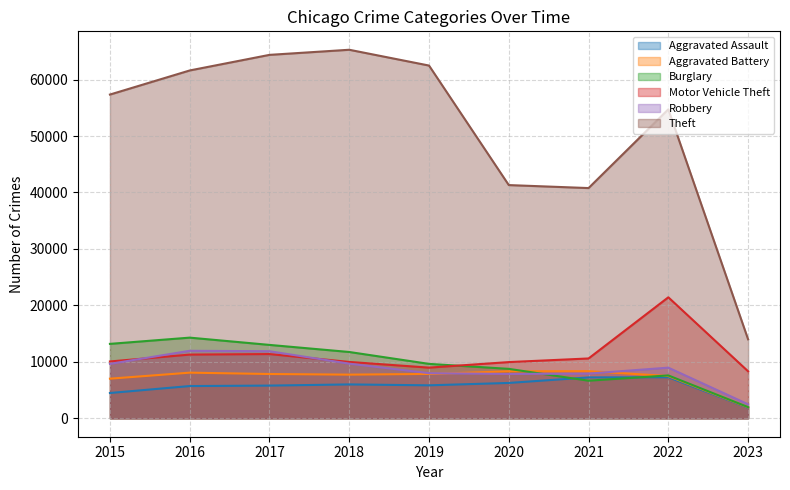

Reading right to left, what are all the values shown in this chart?

Aggravated Assault: 2023=1868	2022=7274	2021=7243	2020=6263	2019=5841	2018=6001	2017=5793	2016=5712	2015=4480
Aggravated Battery: 2023=1933	2022=7488	2021=8348	2020=8319	2019=7857	2018=7734	2017=7845	2016=8085	2015=7018
Burglary: 2023=1979	2022=7594	2021=6658	2020=8757	2019=9639	2018=11746	2017=13001	2016=14289	2015=13184
Motor Vehicle Theft: 2023=8324	2022=21434	2021=10599	2020=9957	2019=8977	2018=9985	2017=11380	2016=11286	2015=10068
Robbery: 2023=2479	2022=8971	2021=7919	2020=7855	2019=7994	2018=9680	2017=11880	2016=11960	2015=9638
Theft: 2023=13990	2022=54736	2021=40785	2020=41314	2019=62488	2018=65286	2017=64381	2016=61619	2015=57350